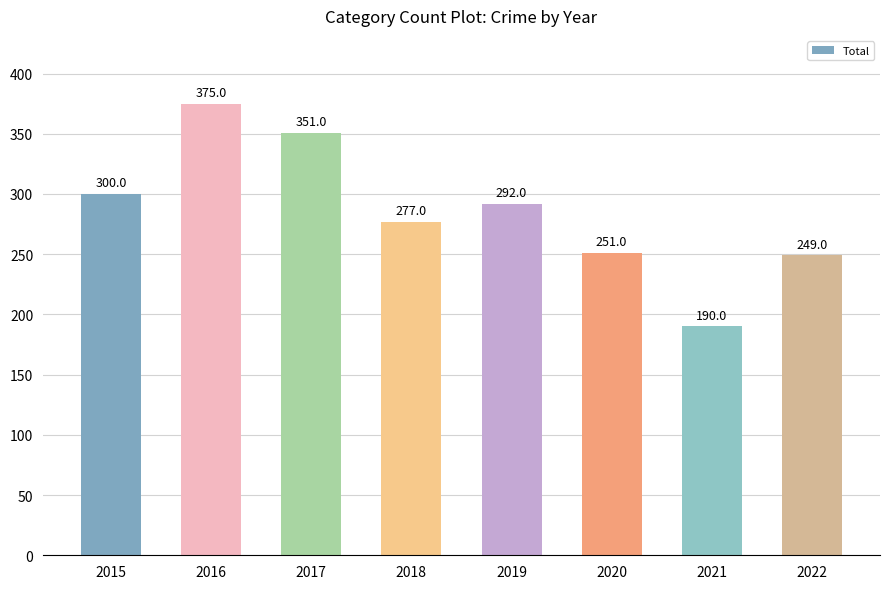

Does the chart contain stacked bars?

No